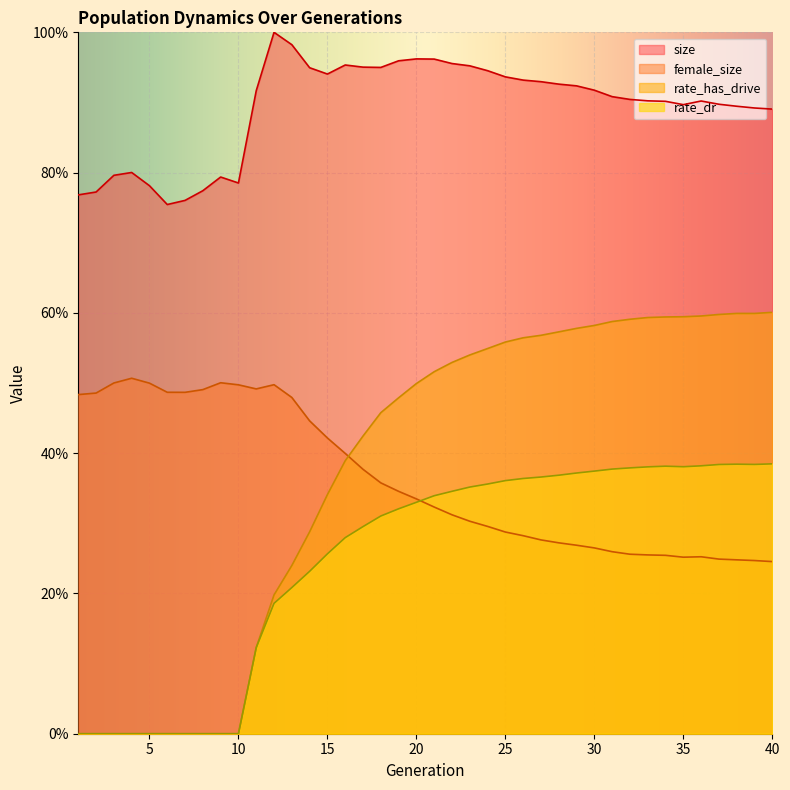

What is the minimum value for female_size?

0.2